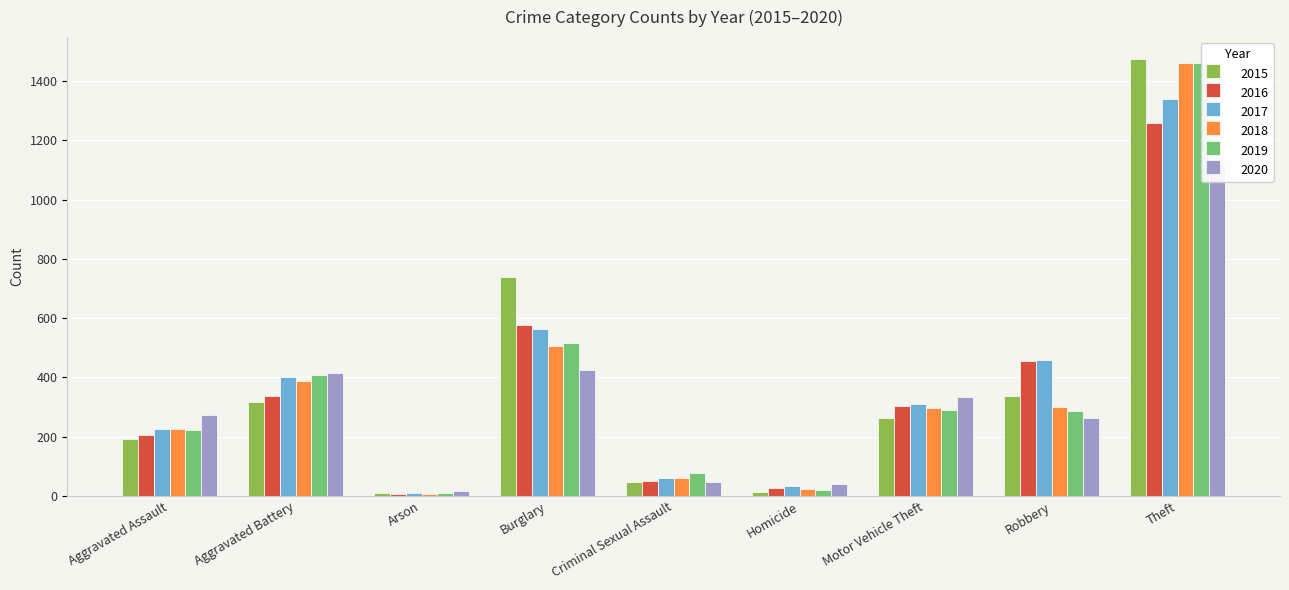

What is the highest value of the 2015 series?

1474